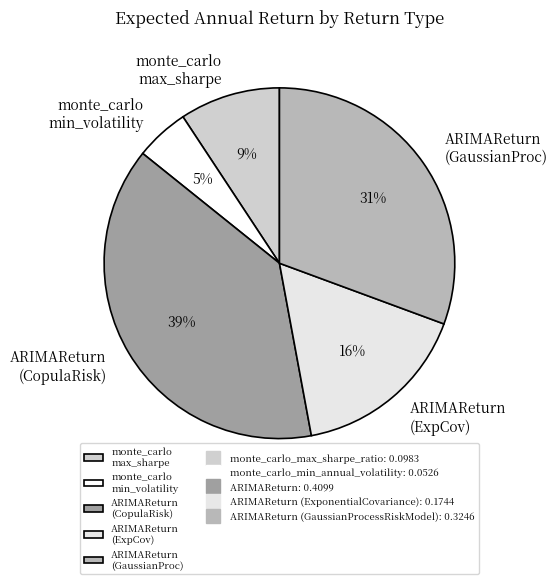

Is it true that monte_carlo min_volatility is 5% of the pie?

True